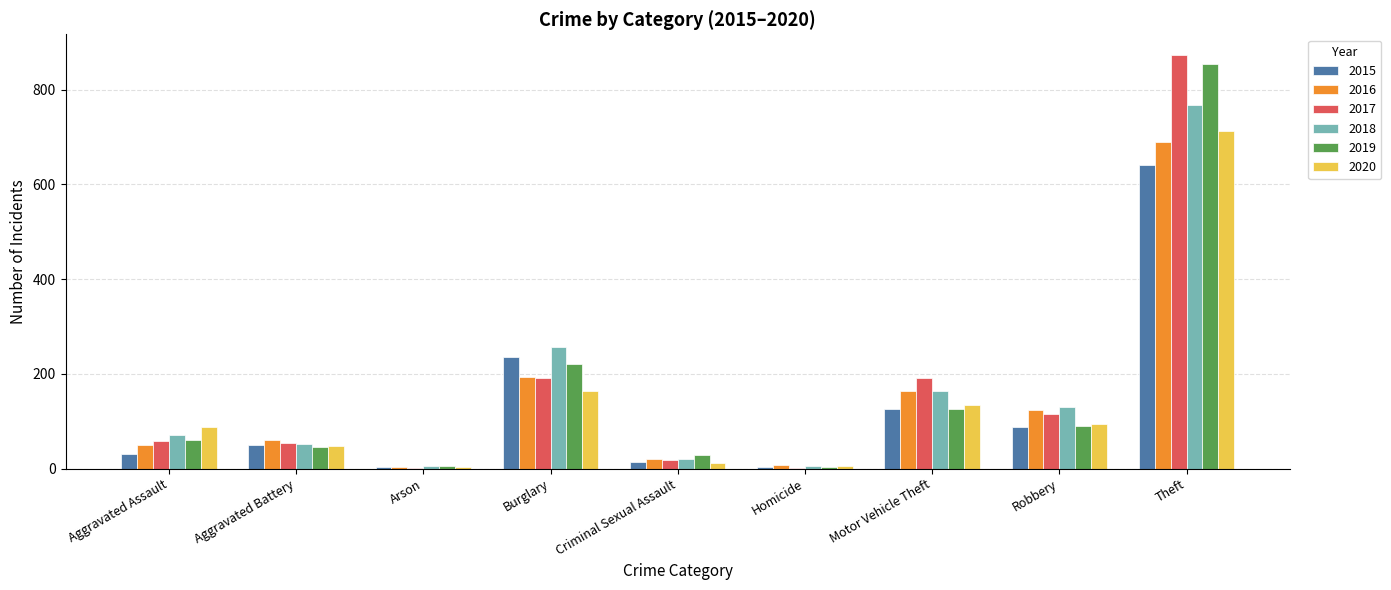

Is it true that 2019 equals 137 at Robbery?

False